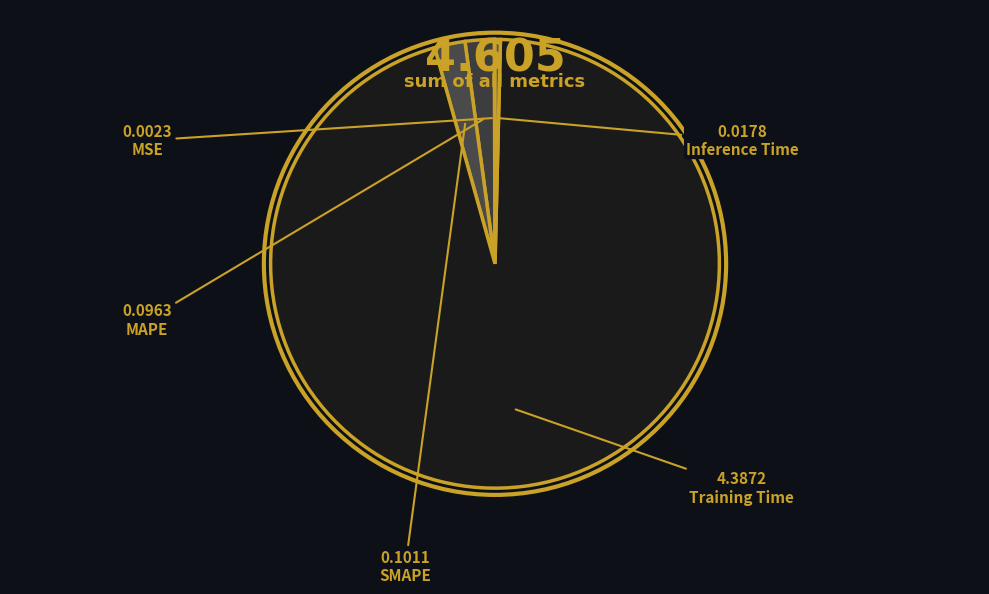

Rank the categories by value from lowest to highest.

MSE, Inference Time, MAPE, SMAPE, Training Time